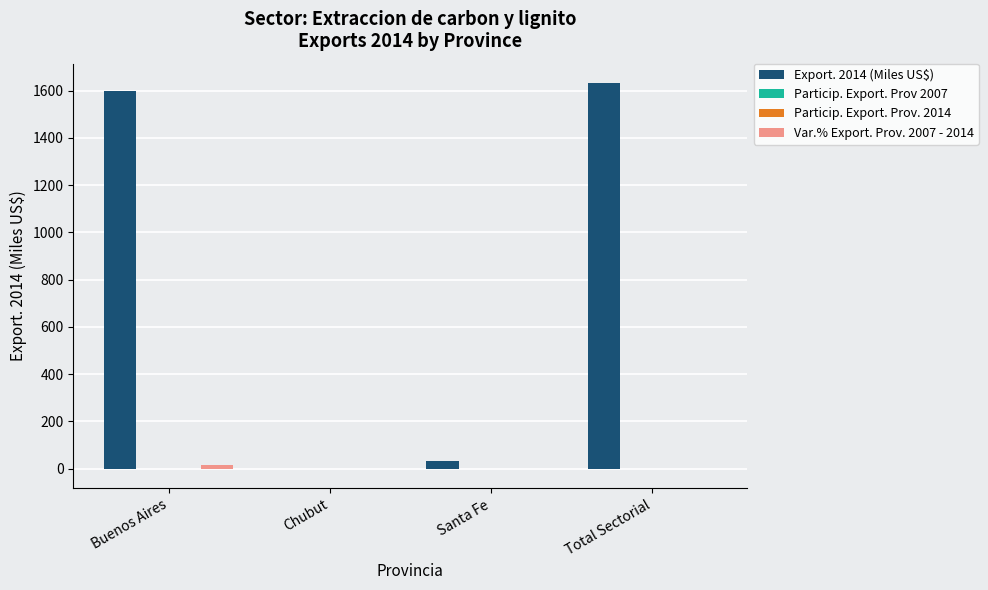

Which series has the largest total across all categories?

Export. 2014 (Miles US$)